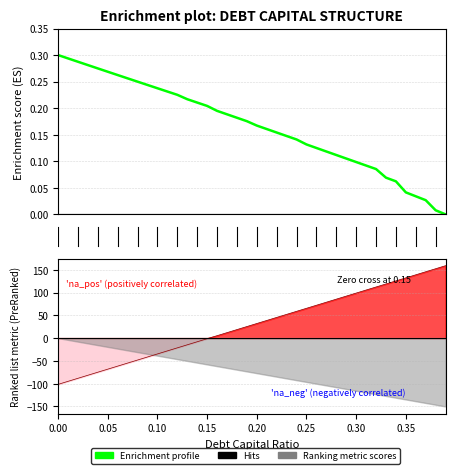

How many values in Hits are below zero?

16